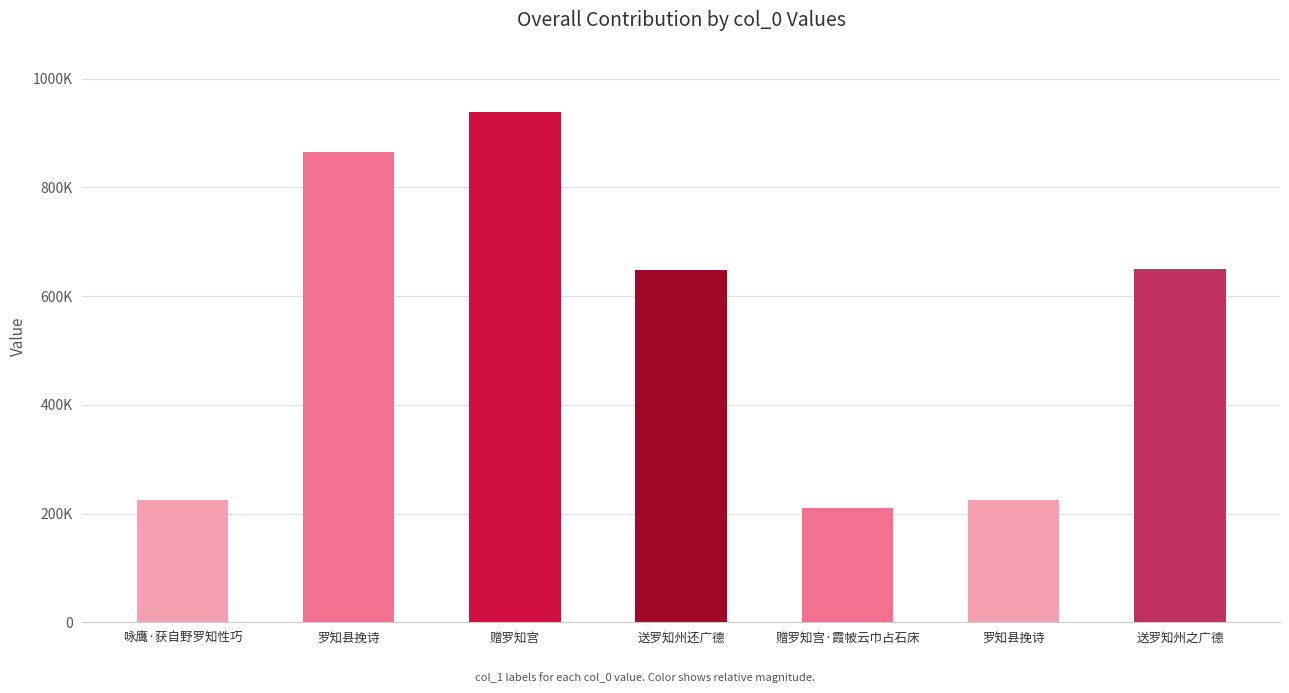

At which label does the data first exceed 648217?

罗知县挽诗